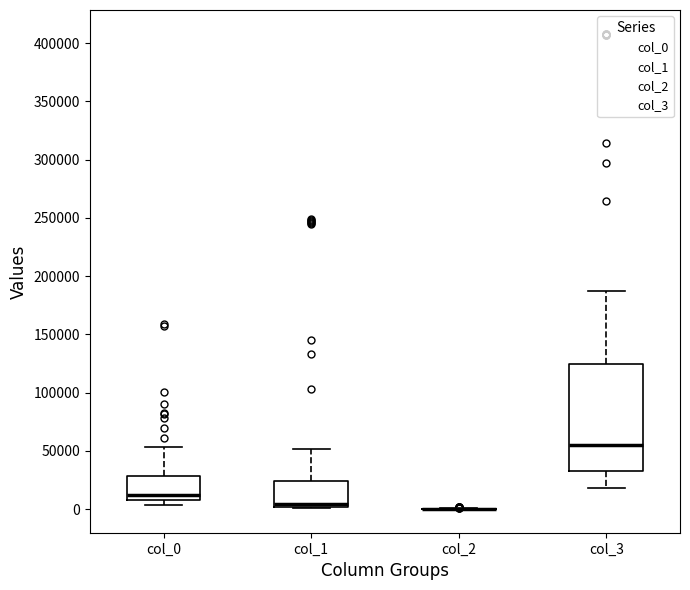

Which box is the tallest, from its lower edge to its upper edge?

col_3